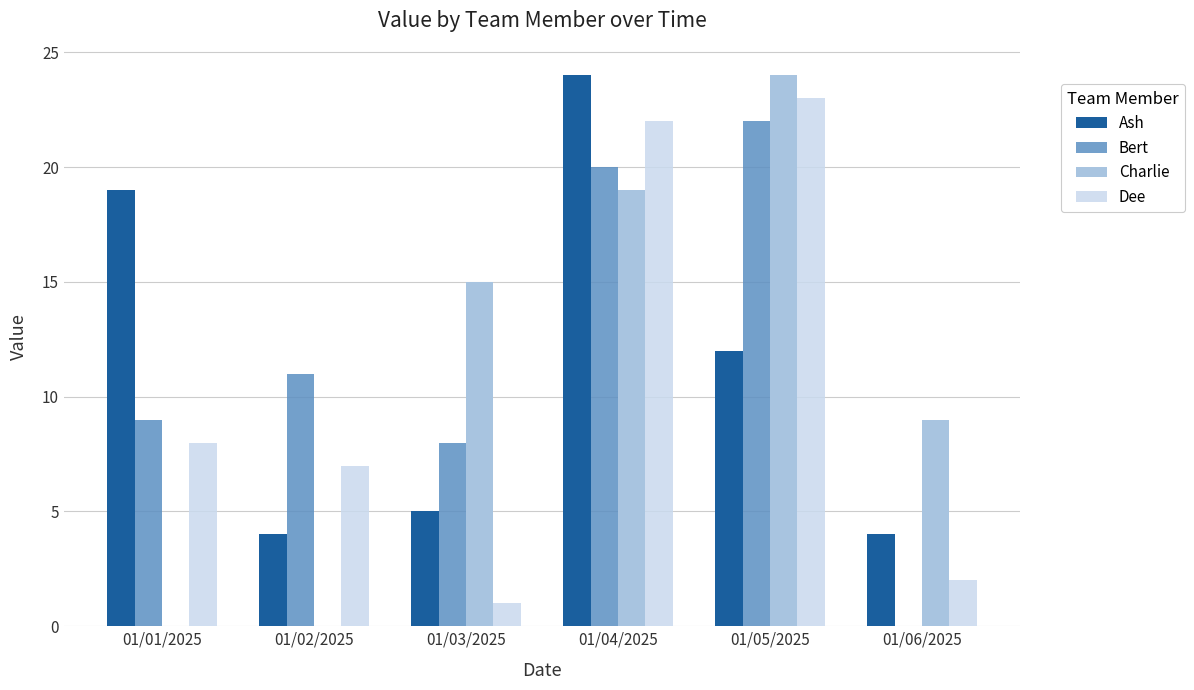

What is the sum of all Charlie values?

67